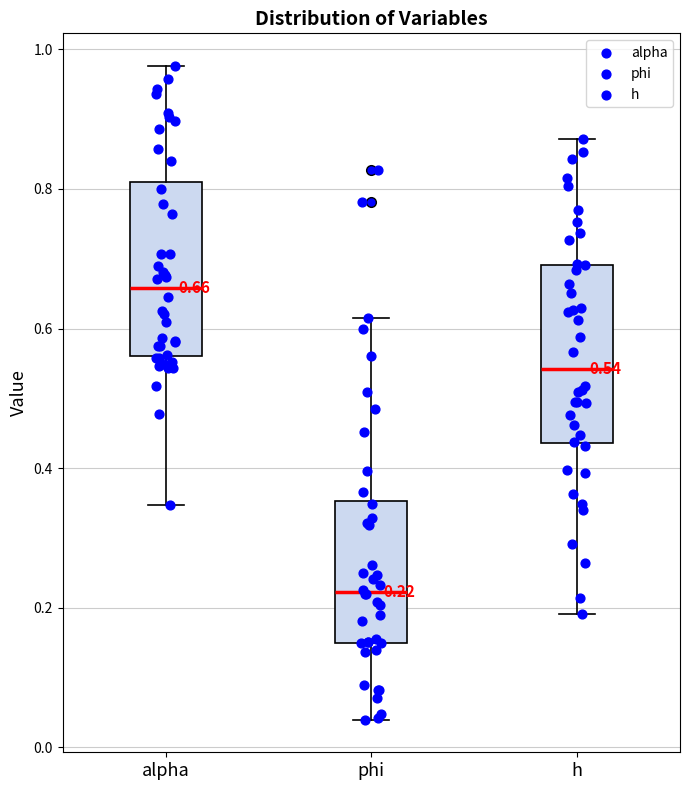

Which box's median line is the lowest?

phi